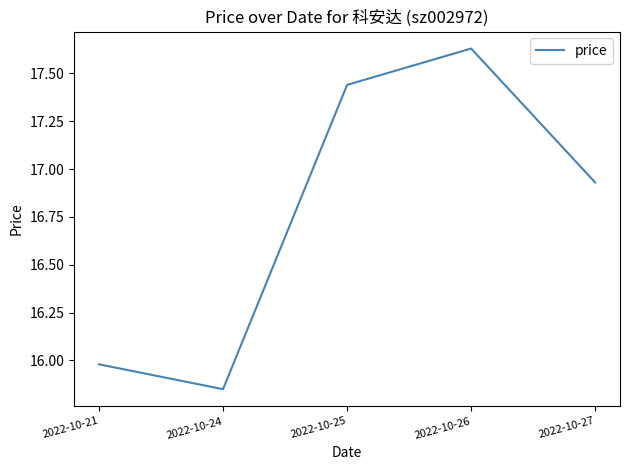

How many interior local peaks (higher than both neighbors) does the data have?

1